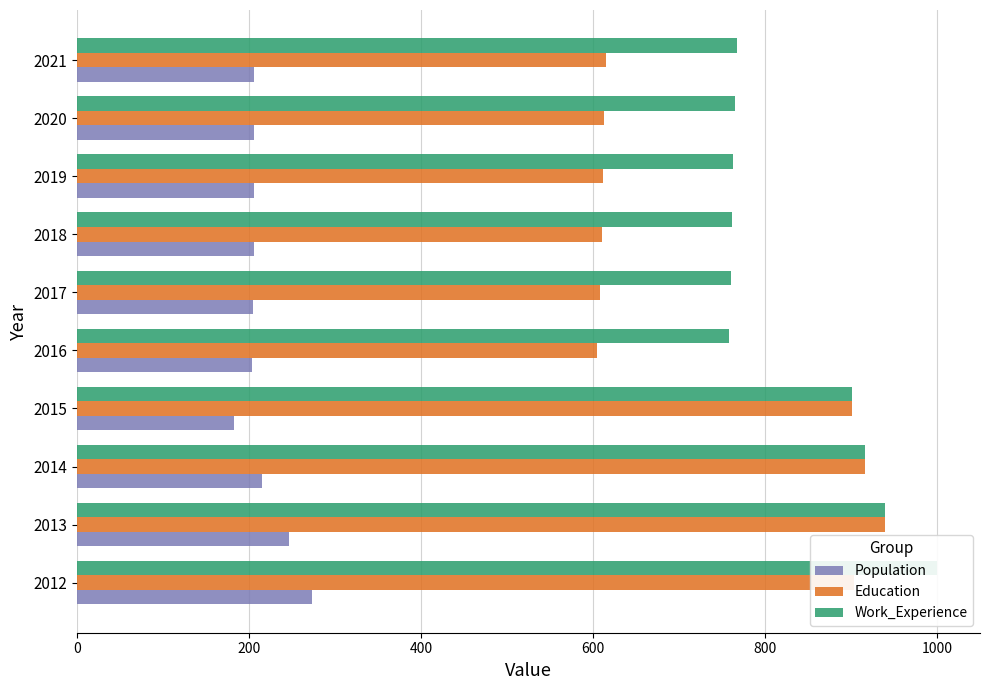

Does the chart contain any negative values?

No